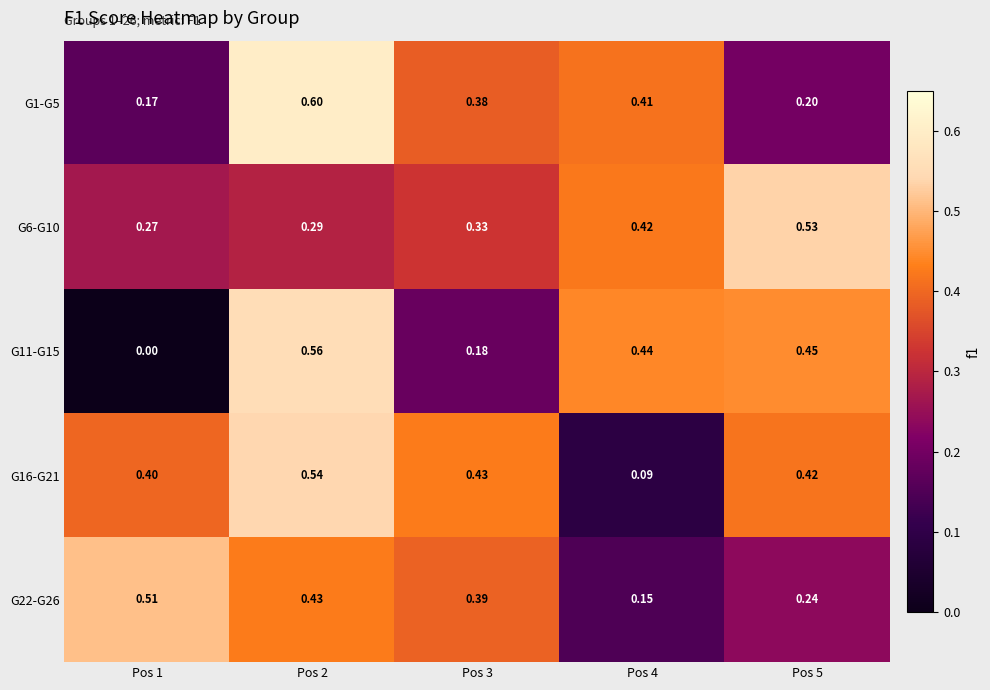

Reading left to right, transcribe all the data shown in this chart.

G1-G5: Pos 1=0.2	Pos 2=0.6	Pos 3=0.4	Pos 4=0.4	Pos 5=0.2
G6-G10: Pos 1=0.3	Pos 2=0.3	Pos 3=0.3	Pos 4=0.4	Pos 5=0.5
G11-G15: Pos 1=0.0	Pos 2=0.6	Pos 3=0.2	Pos 4=0.4	Pos 5=0.5
G16-G21: Pos 1=0.4	Pos 2=0.5	Pos 3=0.4	Pos 4=0.1	Pos 5=0.4
G22-G26: Pos 1=0.5	Pos 2=0.4	Pos 3=0.4	Pos 4=0.1	Pos 5=0.2